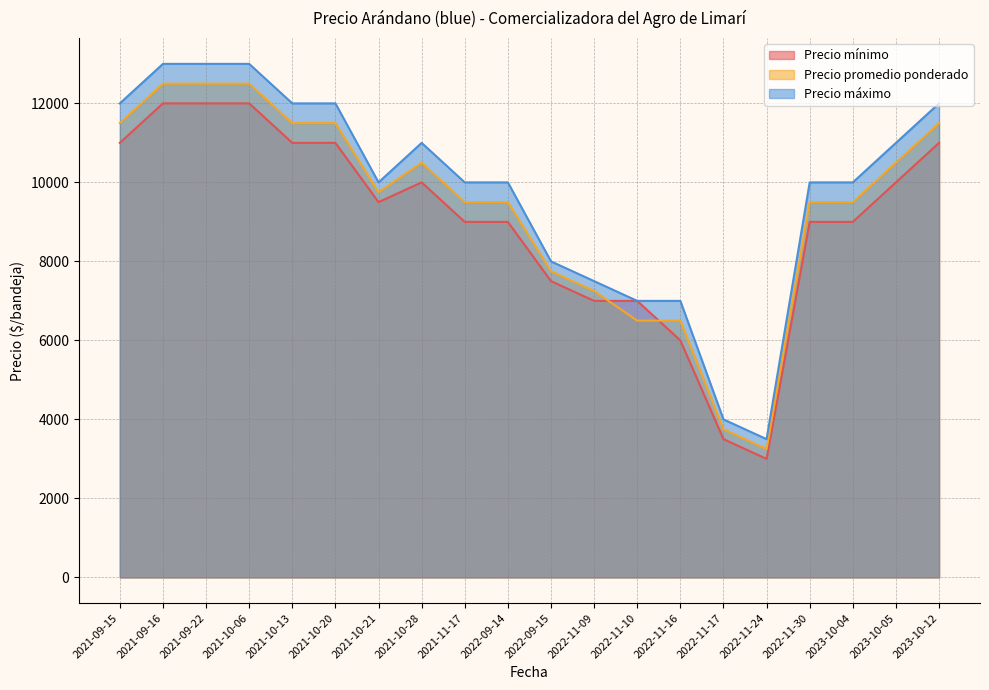

Rank the series at 2022-11-17 from lowest to highest value.

Precio mínimo, Precio promedio ponderado, Precio máximo